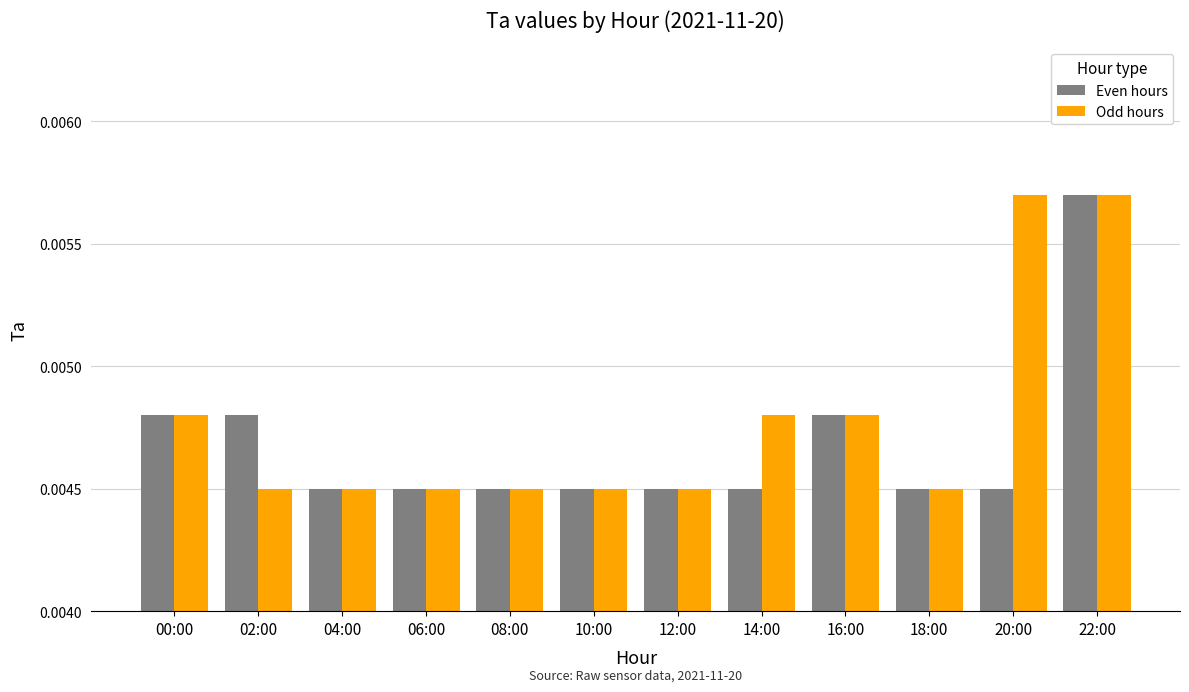

What position from the right is 12:00?

6